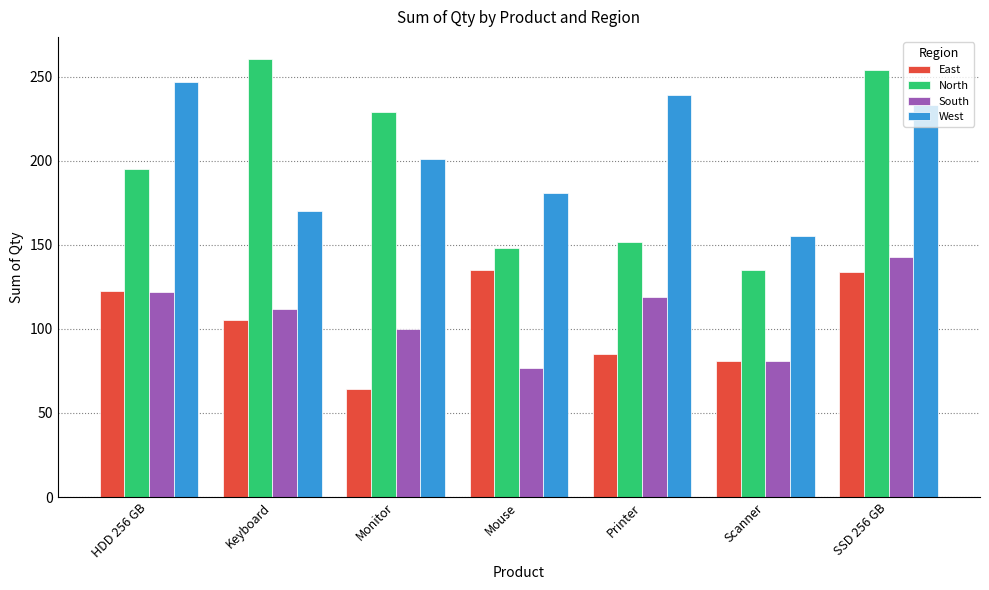

Does the chart contain any negative values?

No